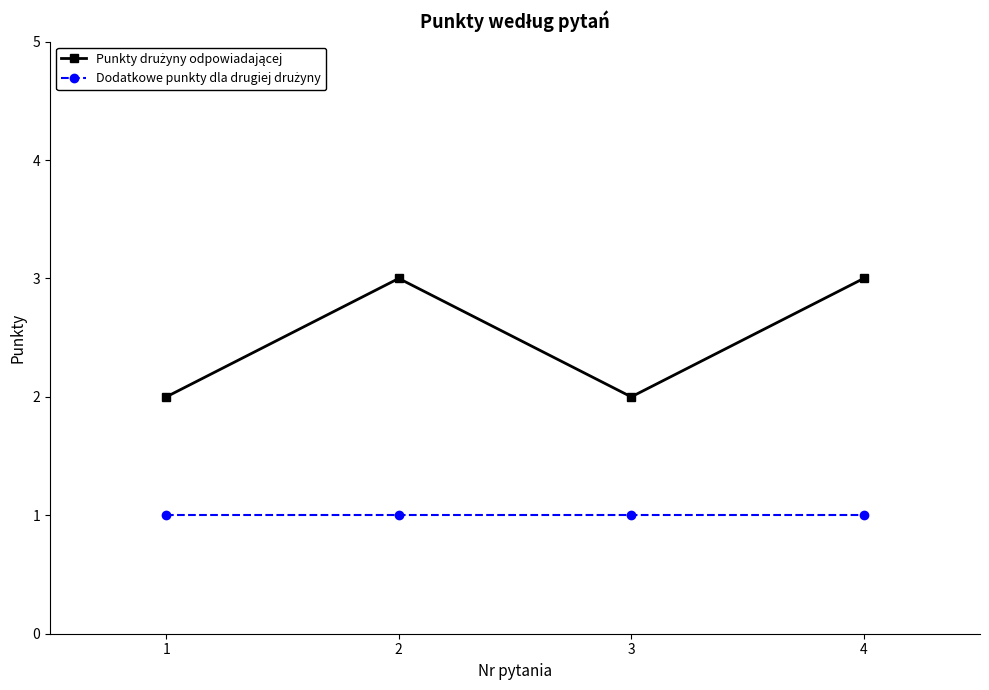

What is the lowest value of the Dodatkowe punkty dla drugiej drużyny series?

1